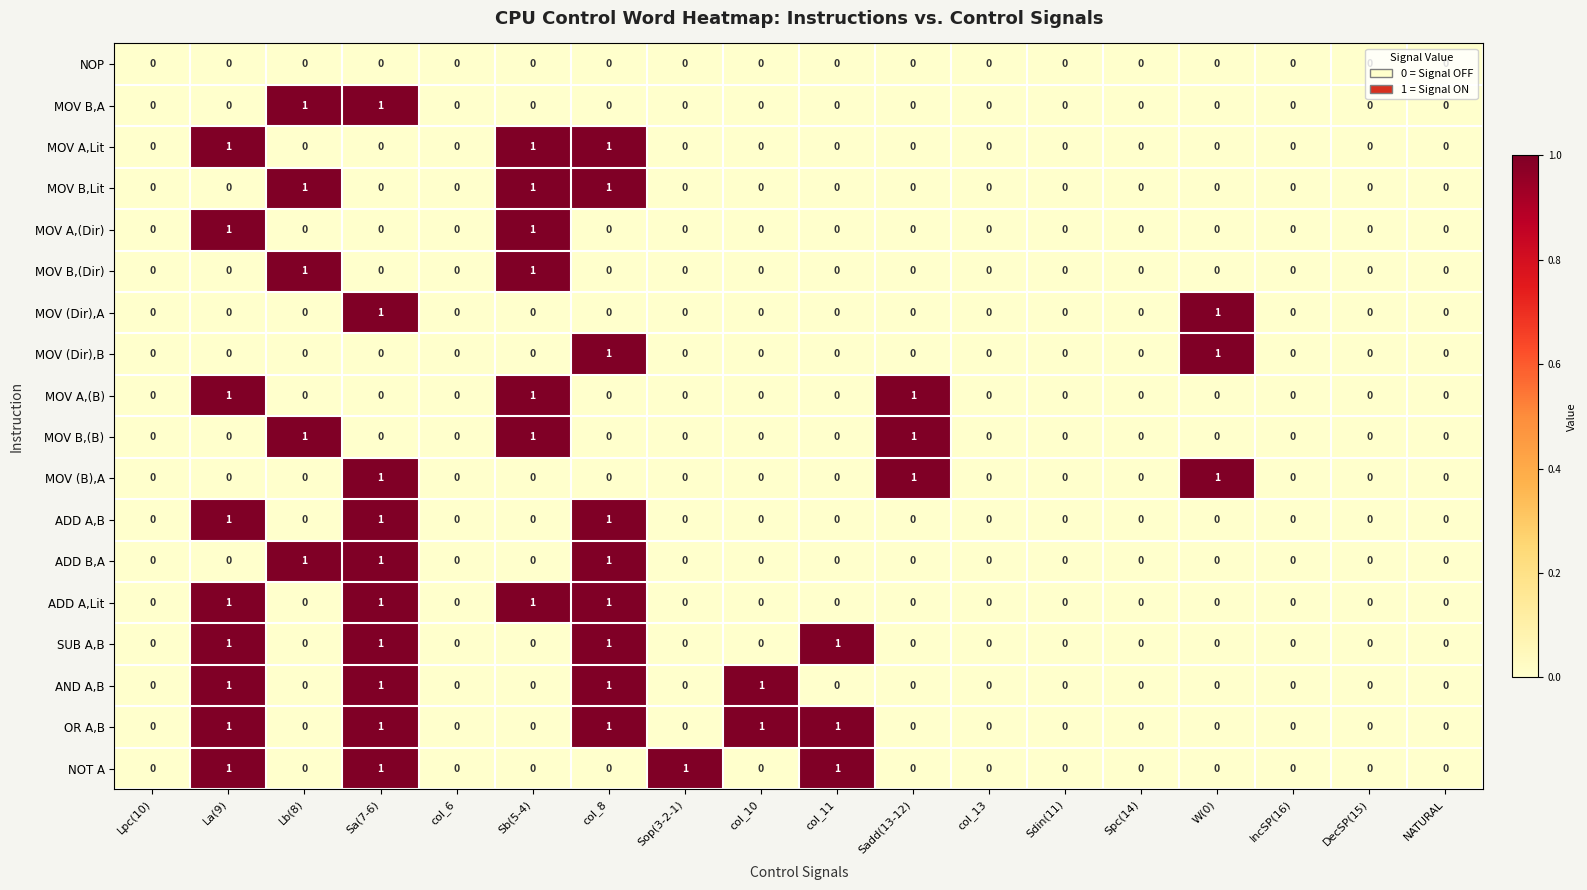

The value of ADD B,A at col_13 is -1. True or false?

False